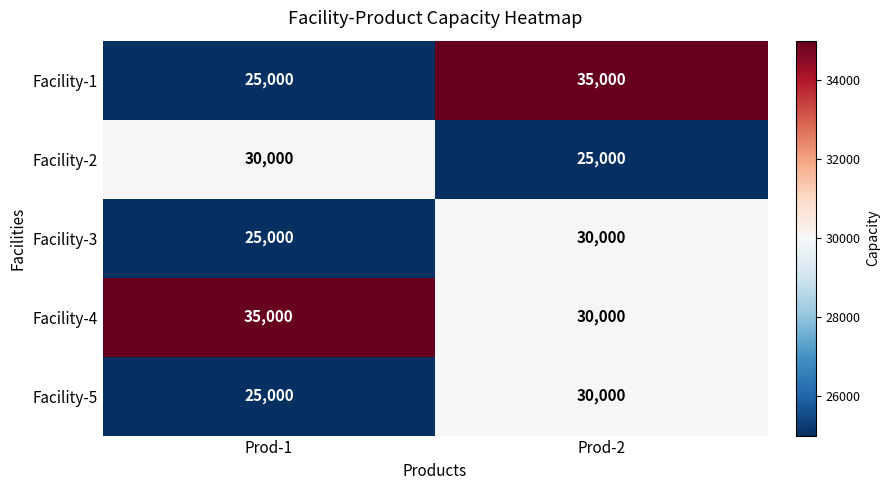

What is the maximum value shown in the chart?

35000